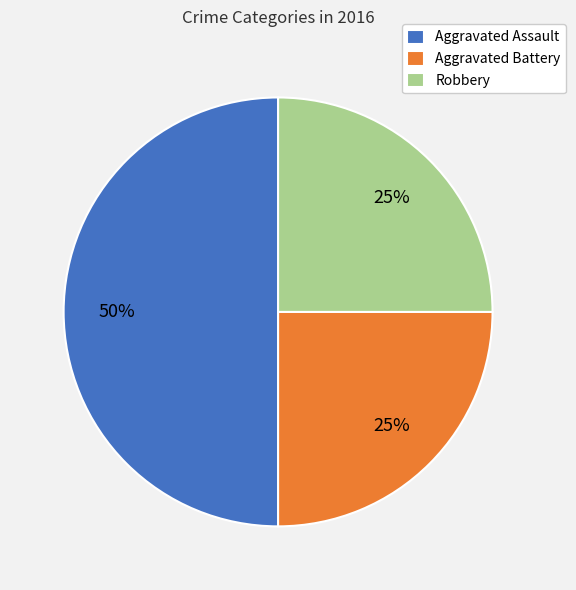

What is the largest slice in the pie chart?

Aggravated Assault